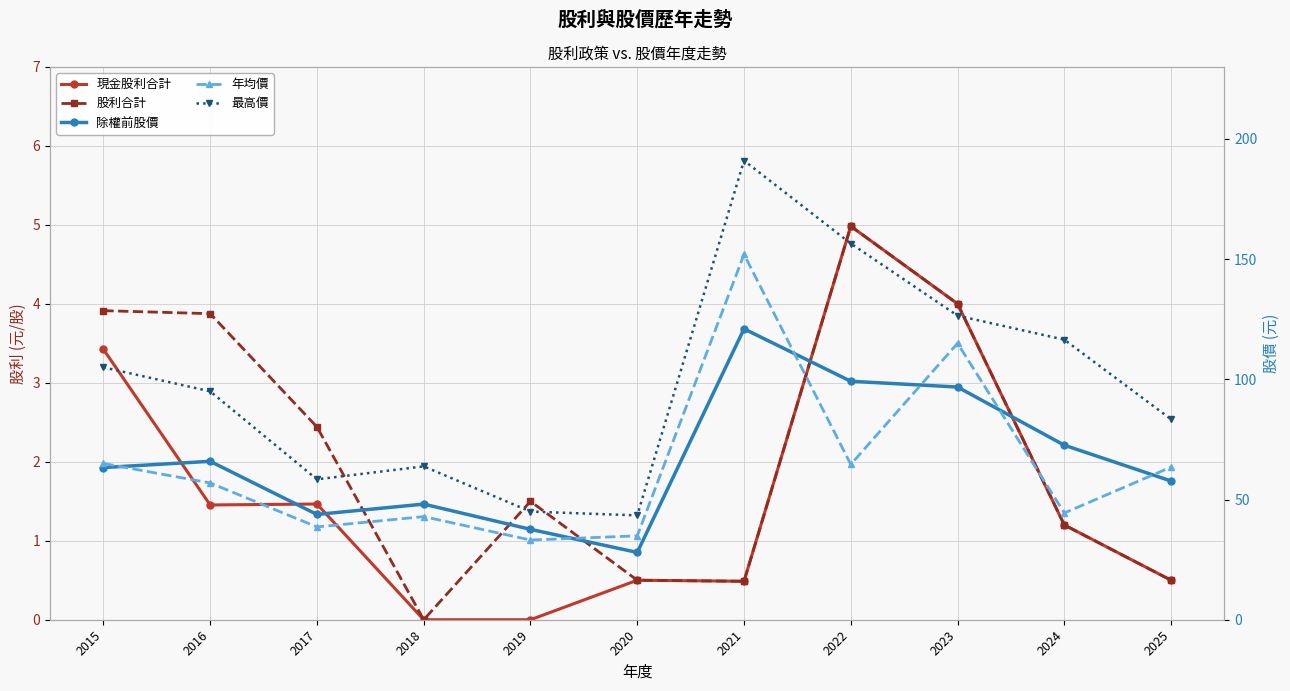

True or false: 年均價 and 最高價 intersect in this chart.

False